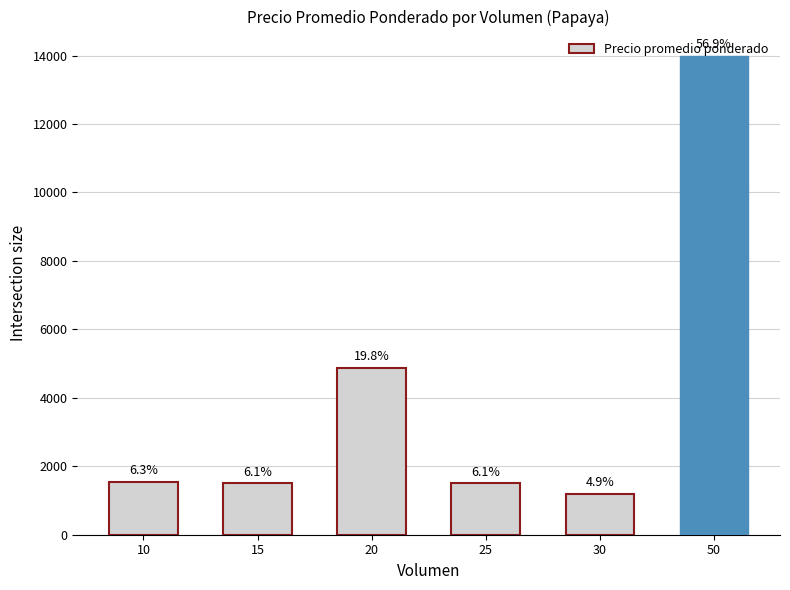

What is the approximate value at 50, to the nearest 100?

14000